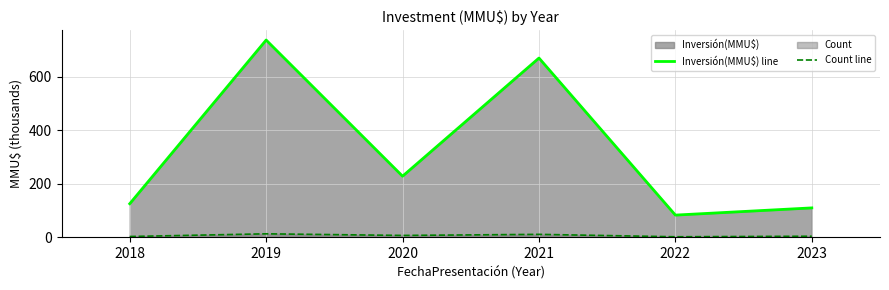

At which category is the sum across all series the highest?

2019